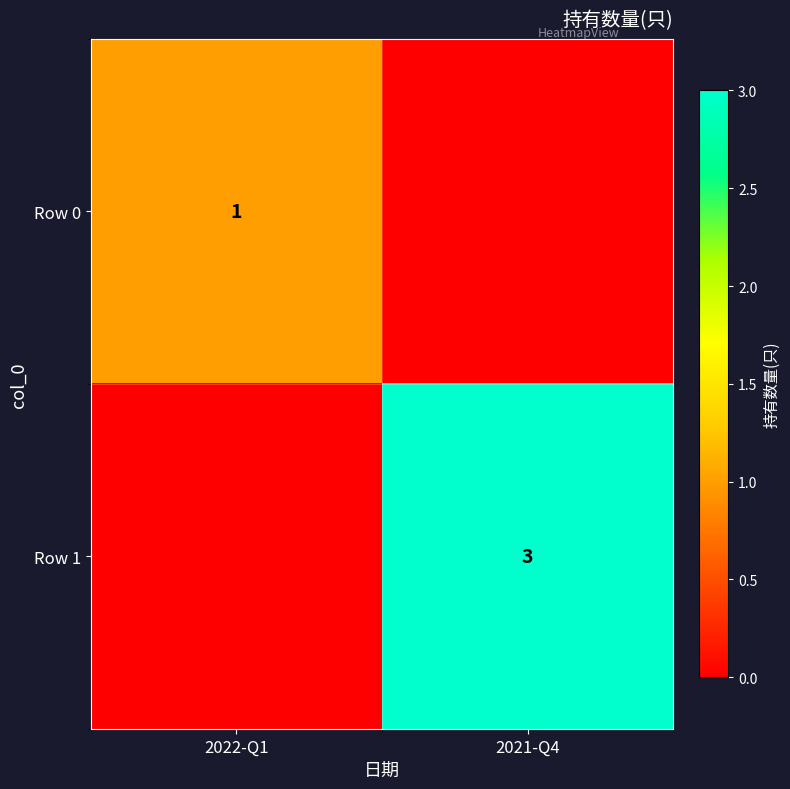

Is the value of Row 0 at 2022-Q1 greater than the value of Row 1 at 2021-Q4?

No